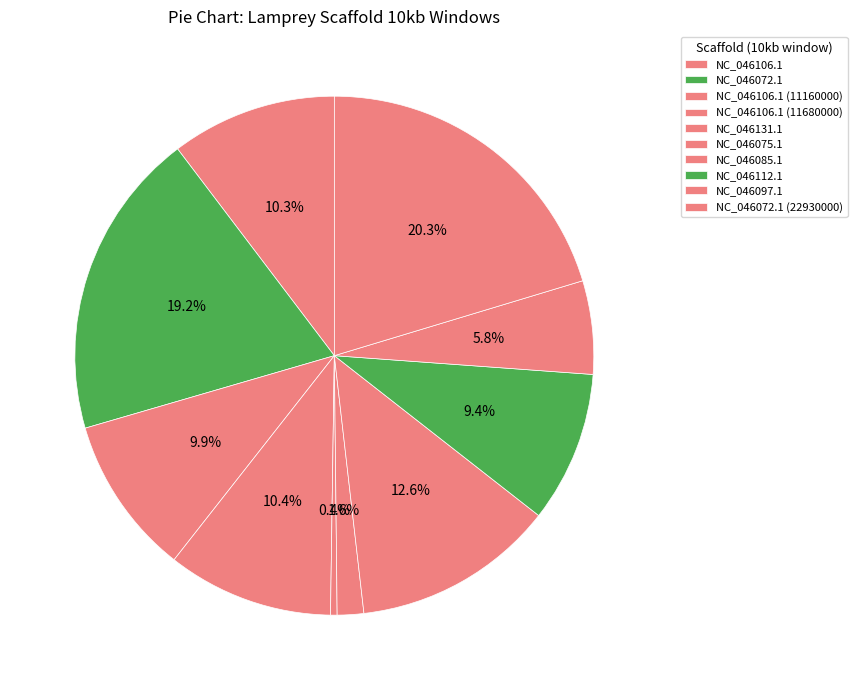

Combined, what portion of the pie is NC_046112.1 and NC_046072.1?

28.6%